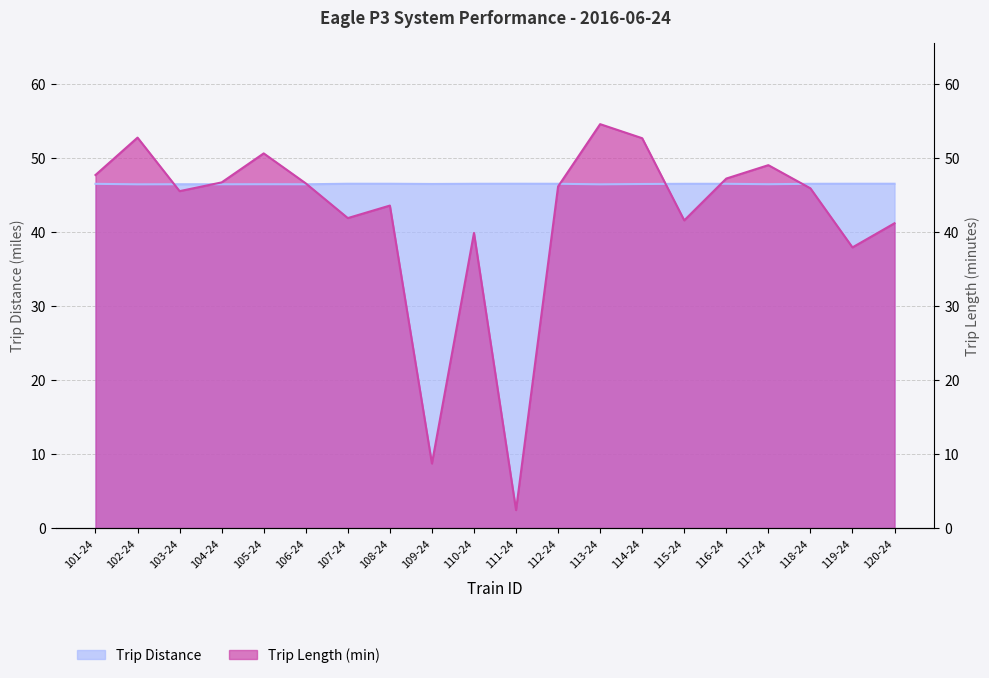

What is the label of the 5th point from the left?

105-24